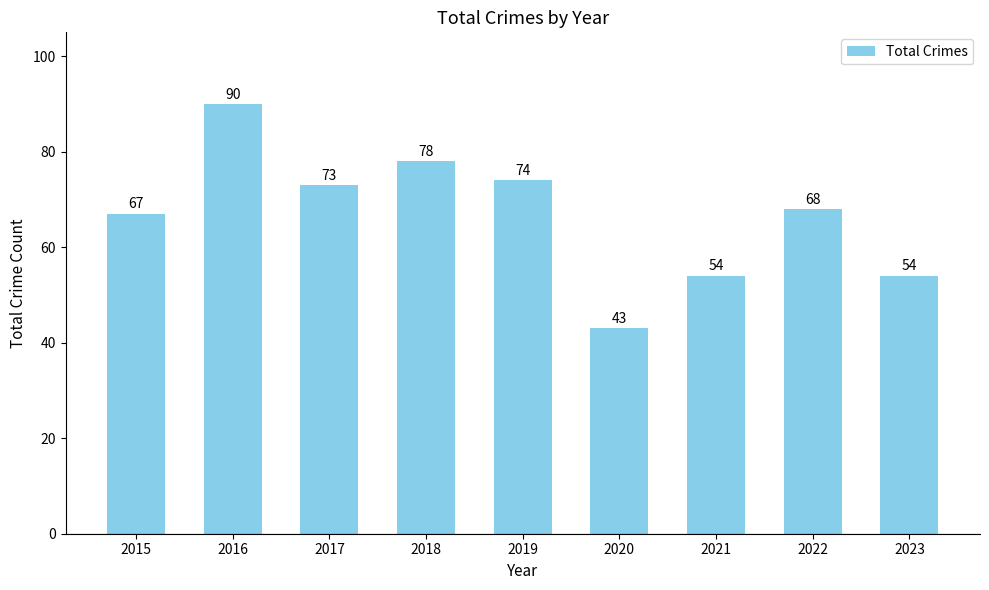

What is the change in value from 2020 to 2023?

+11